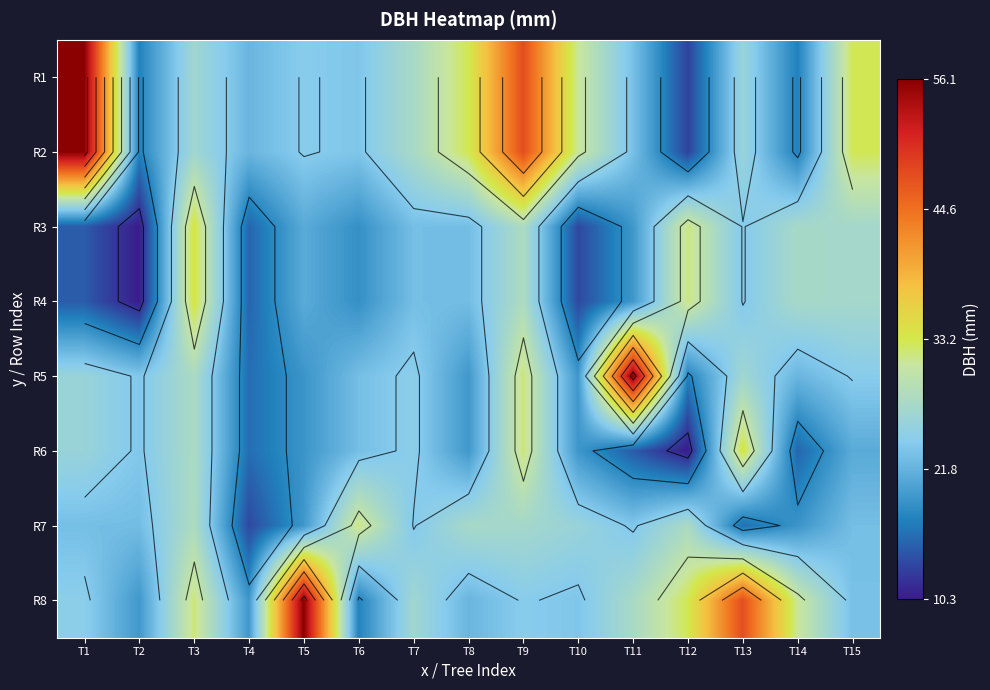

True or false: R3 has a value of 5.1 at T2.

False